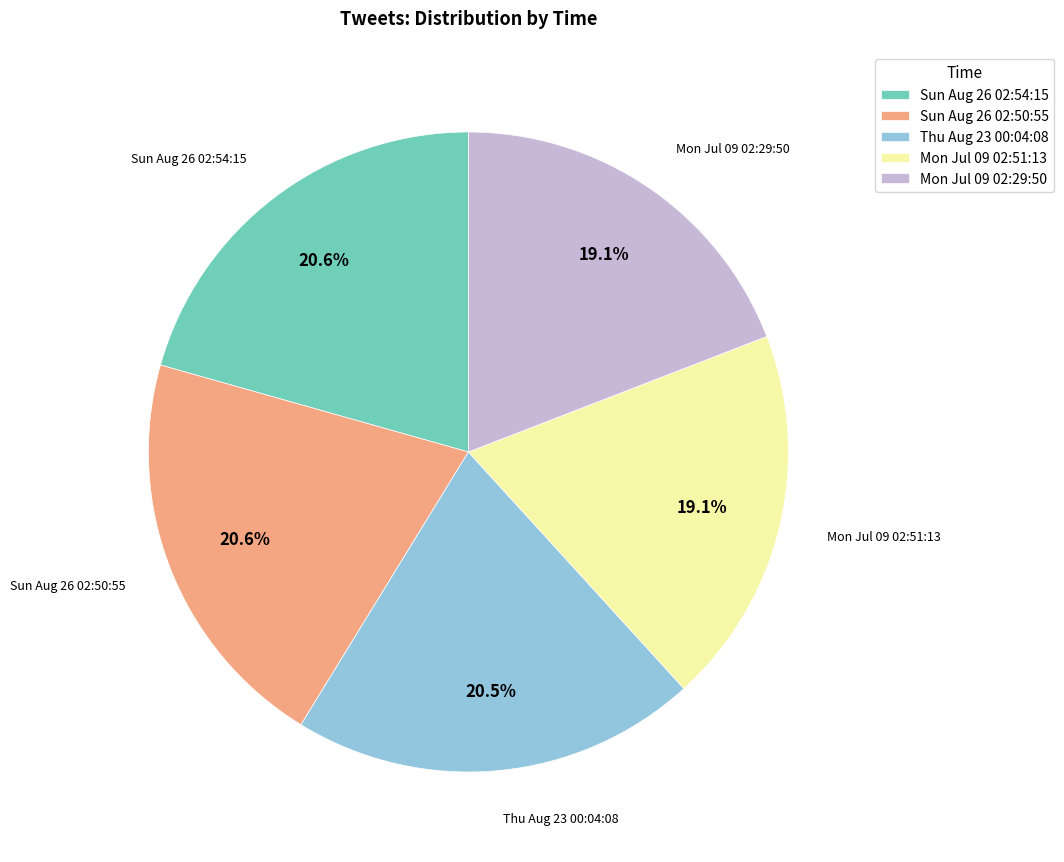

Does any single category account for the majority?

No